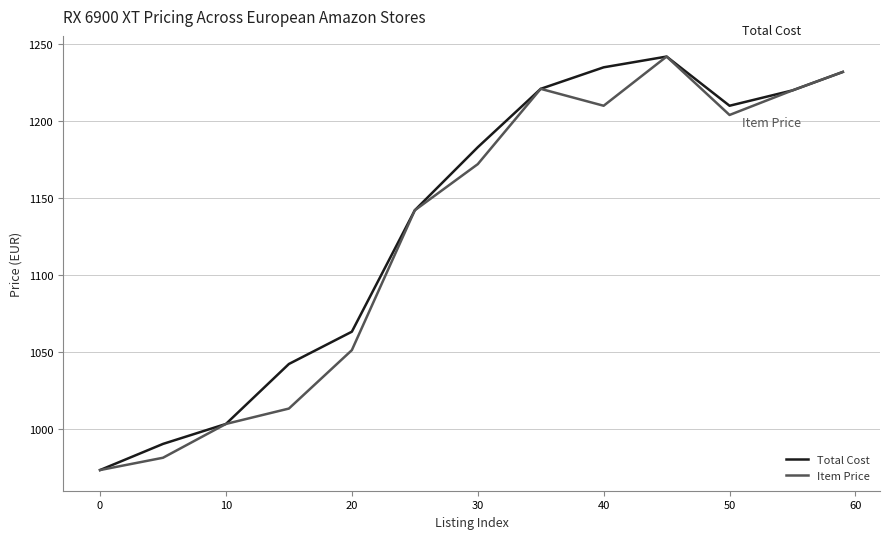

What is the minimum value for Total Cost?

973